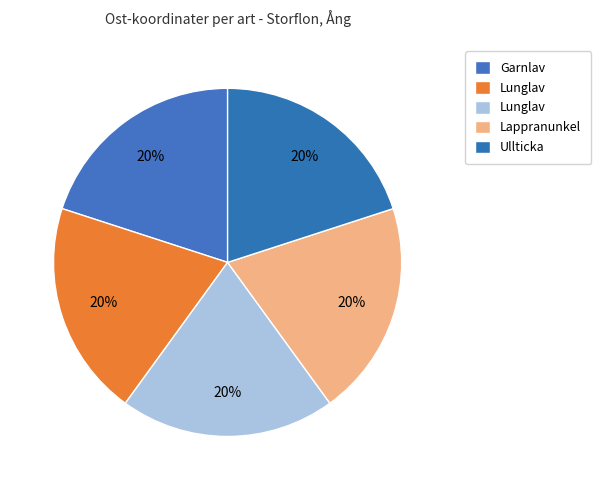

How many slices are in this pie chart?

5